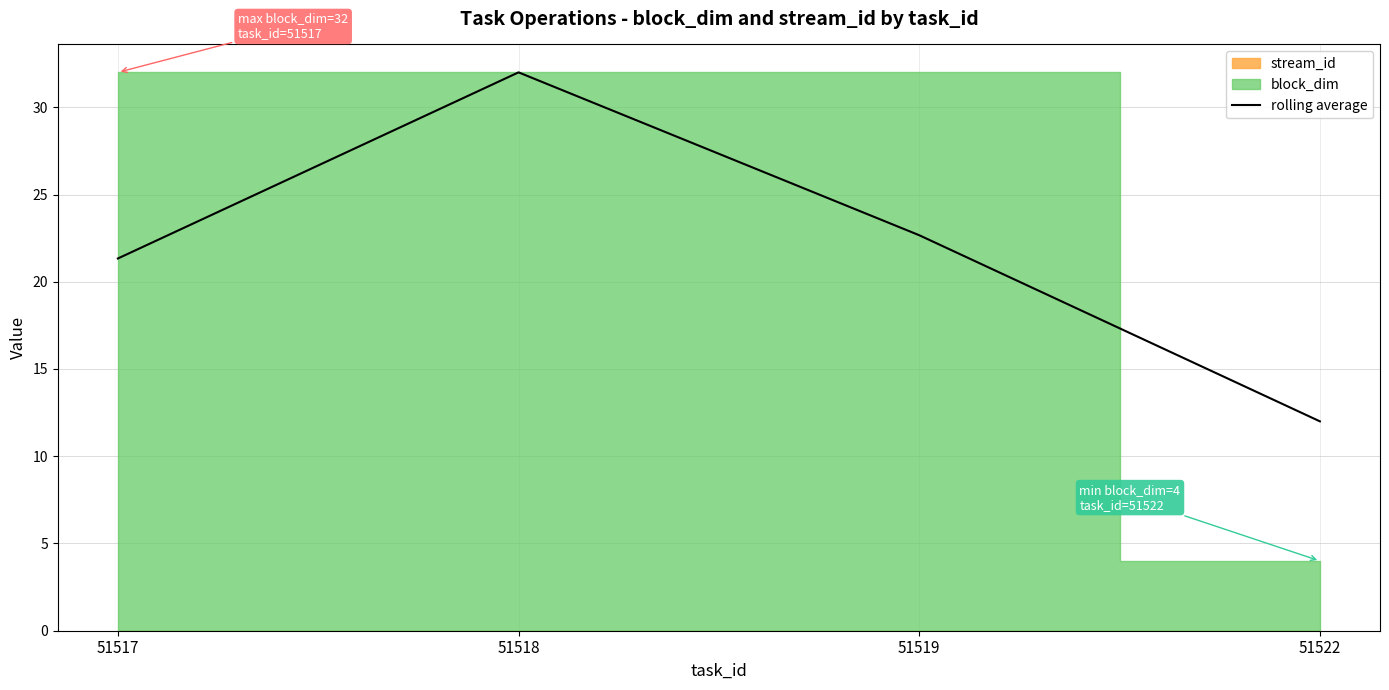

Reading left to right, list all the values displayed in this chart.

21.3	32.0	22.7	12.0